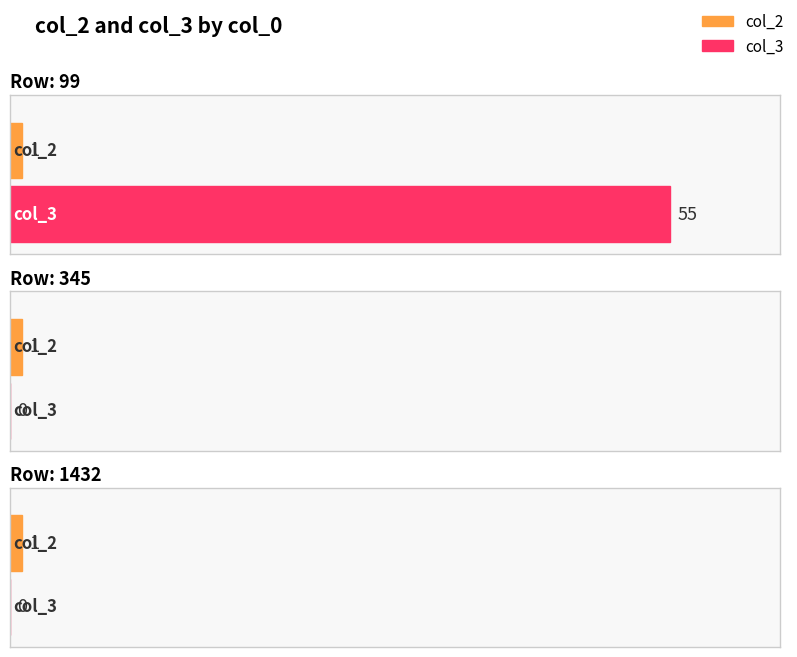

Does the chart contain stacked bars?

No